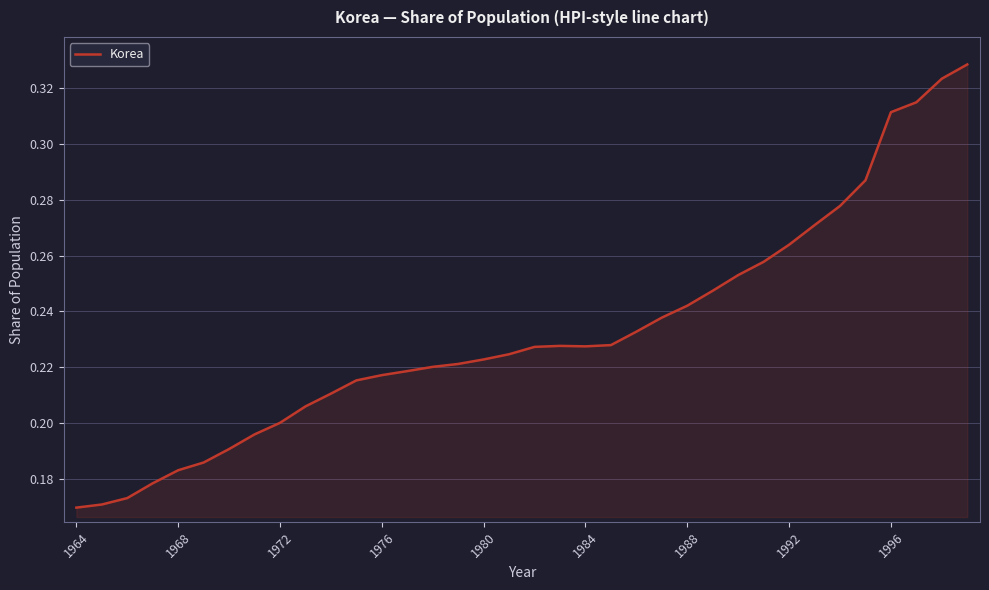

Does the chart display data point markers on the line(s)?

No